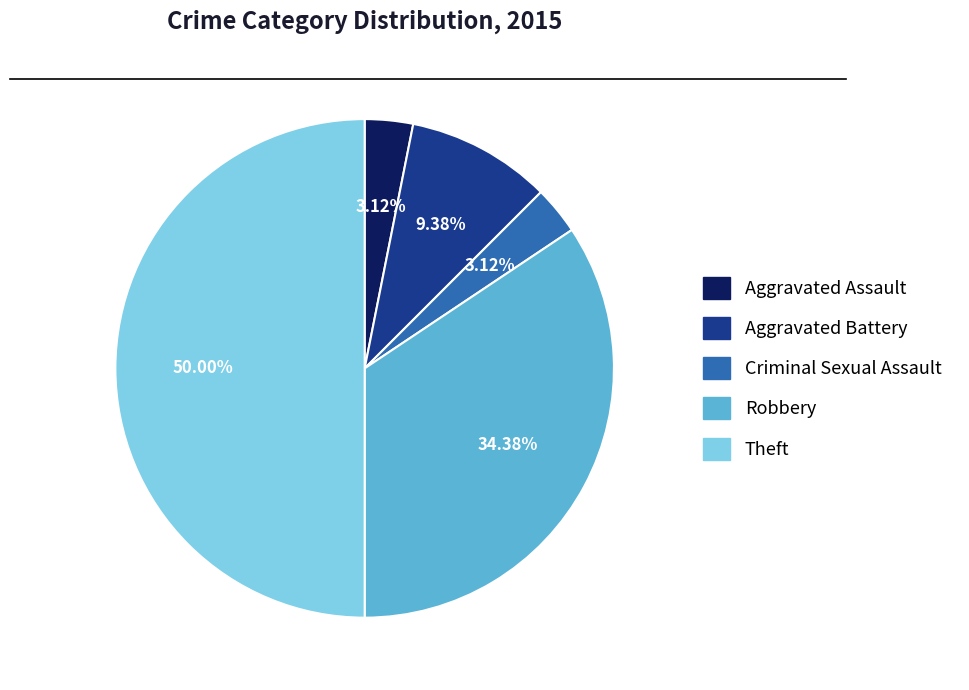

Is the sum of Aggravated Battery and Criminal Sexual Assault greater than half?

No